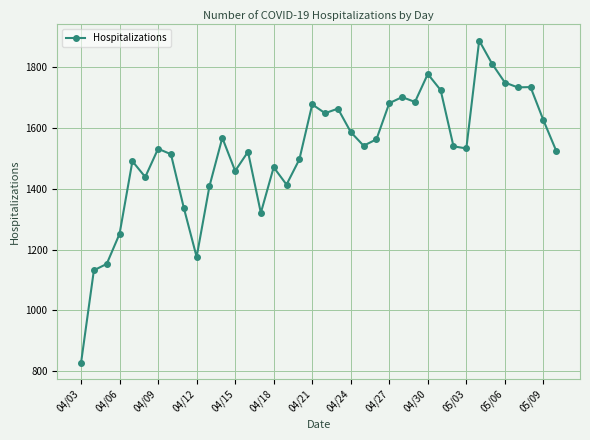

What is the value of the 26th point from the left?

1702